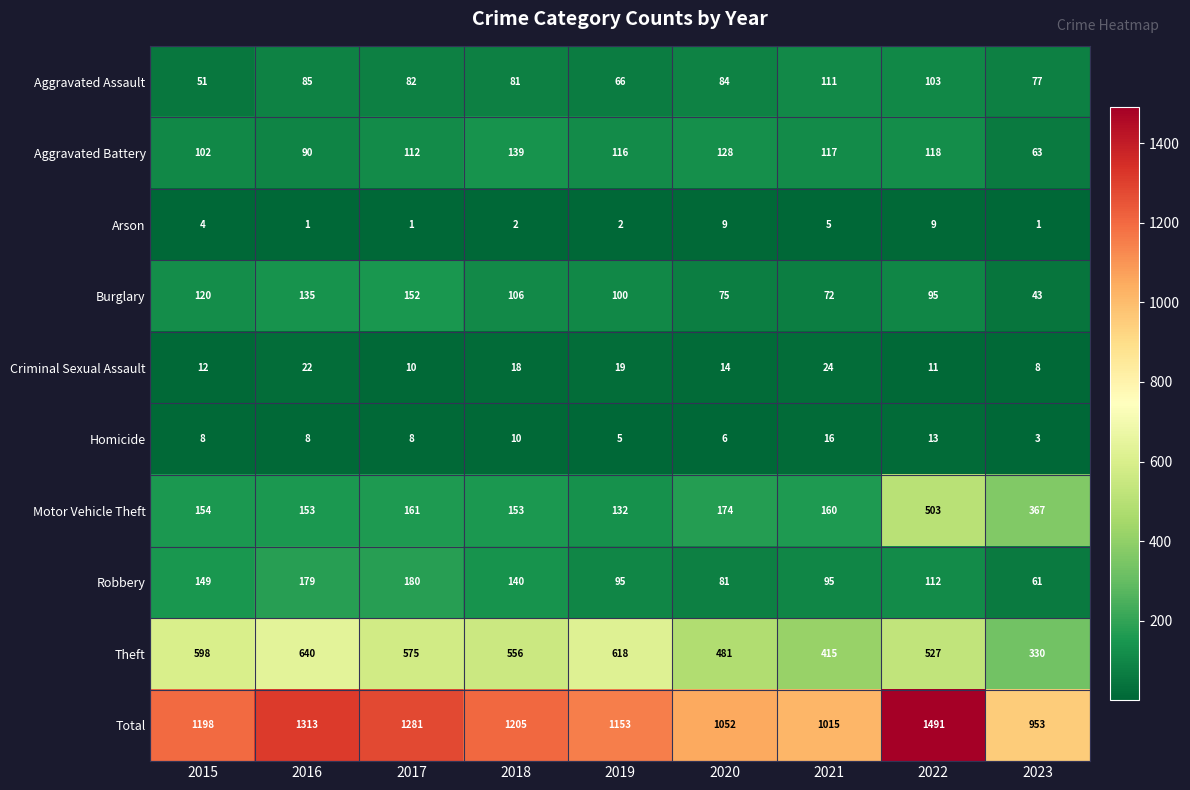

Count the number of categories in the chart.

9